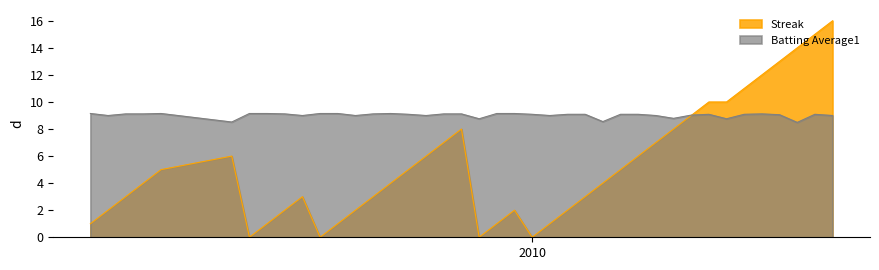

What is the greatest value displayed?

16.0